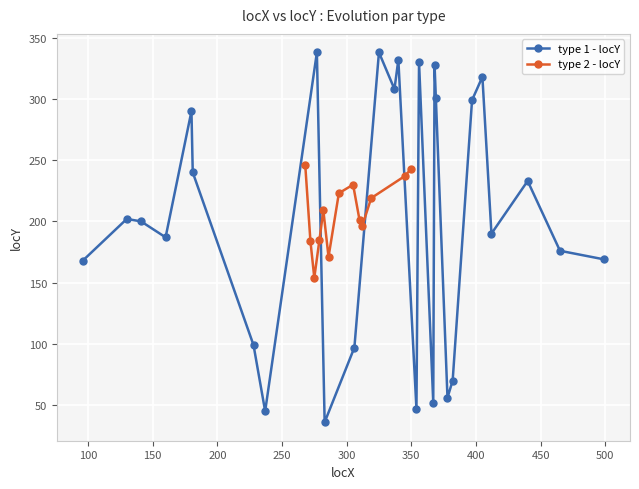

True or false: type 1 - locY has more than 2 interior local peaks.

True